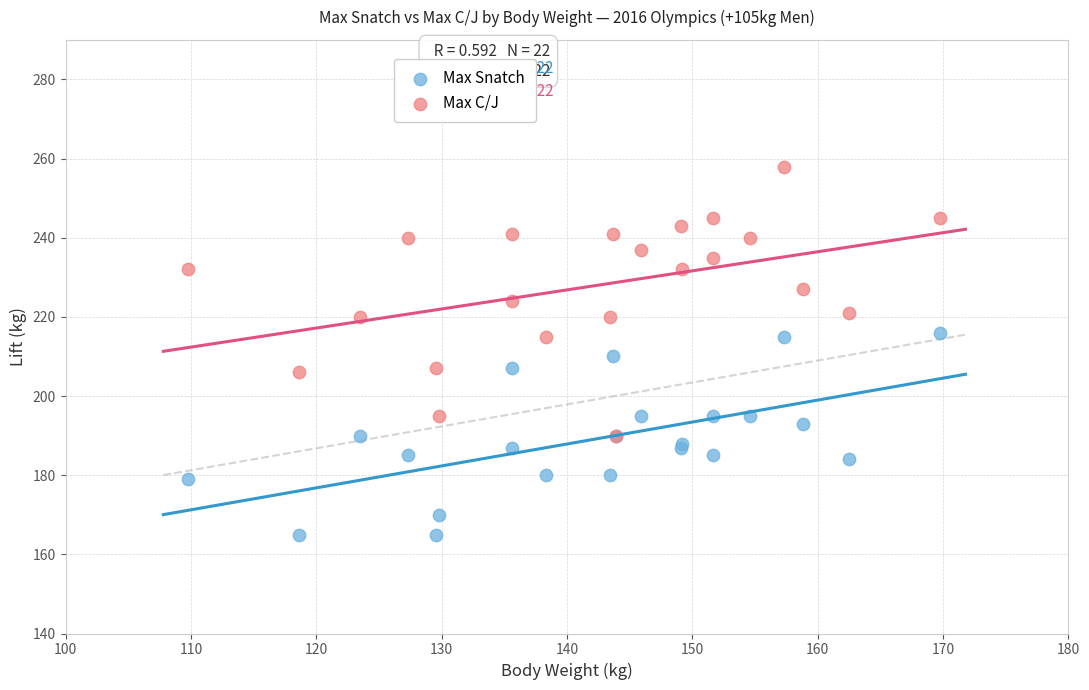

Which series has the widest spread of Y values?

Max C/J